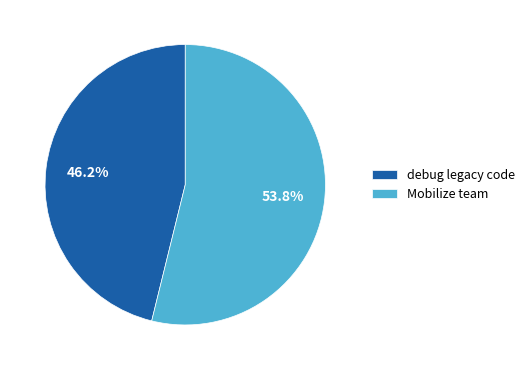

Which category accounts for the majority?

Mobilize team